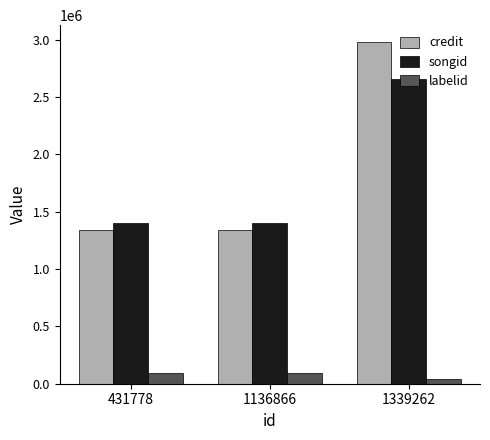

The songid series shows 2150668 at 1136866. True or false?

False